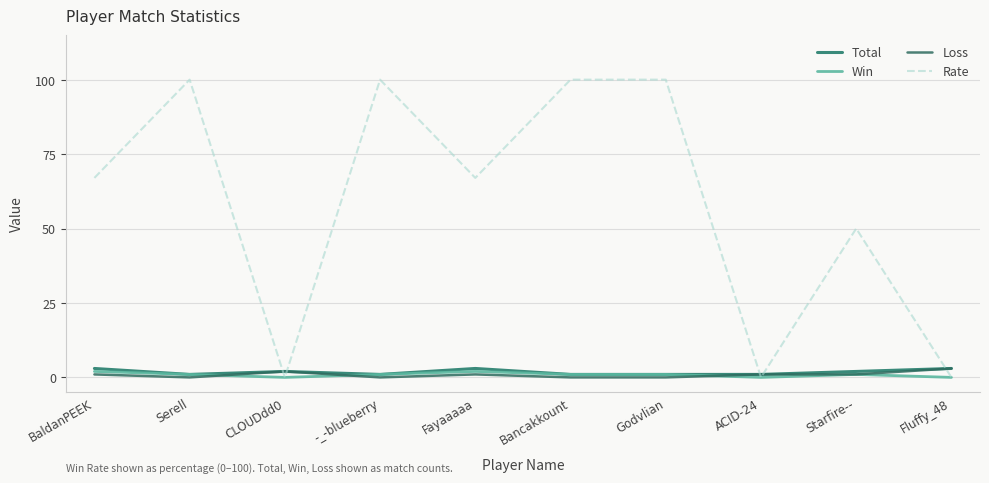

What is the greatest value displayed?

100